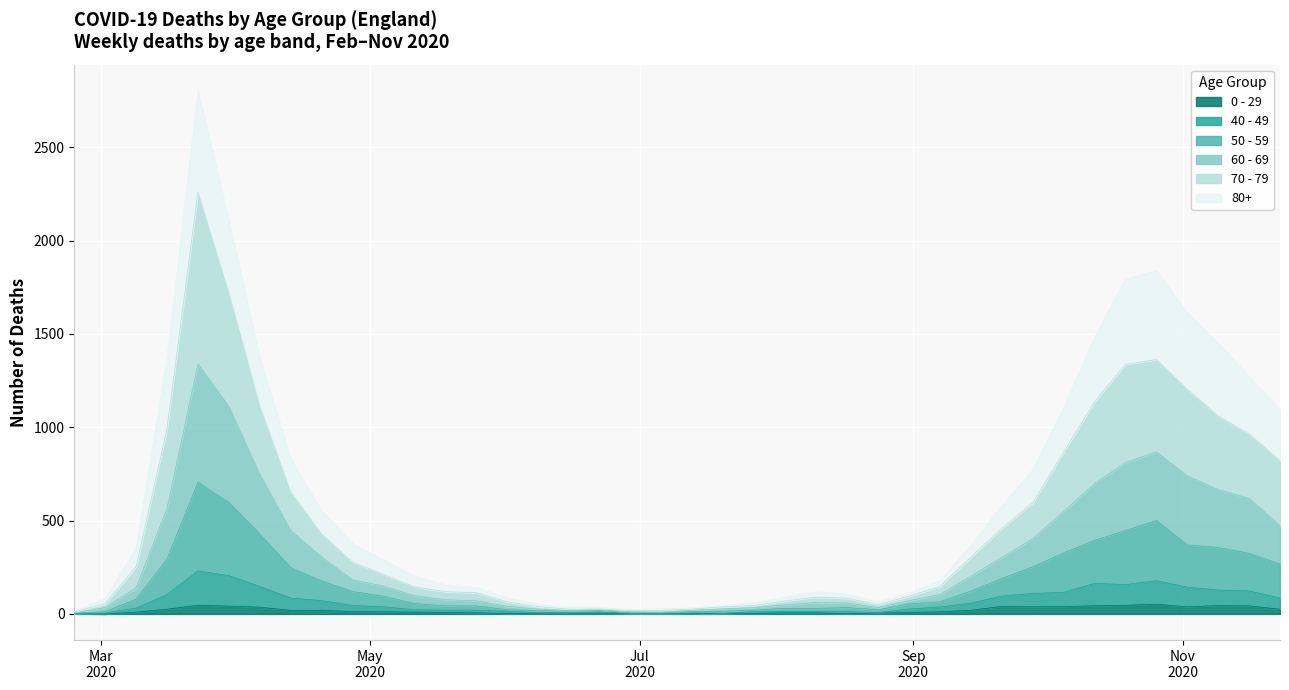

What is the label of the 30th point from the right?

2020-05-04